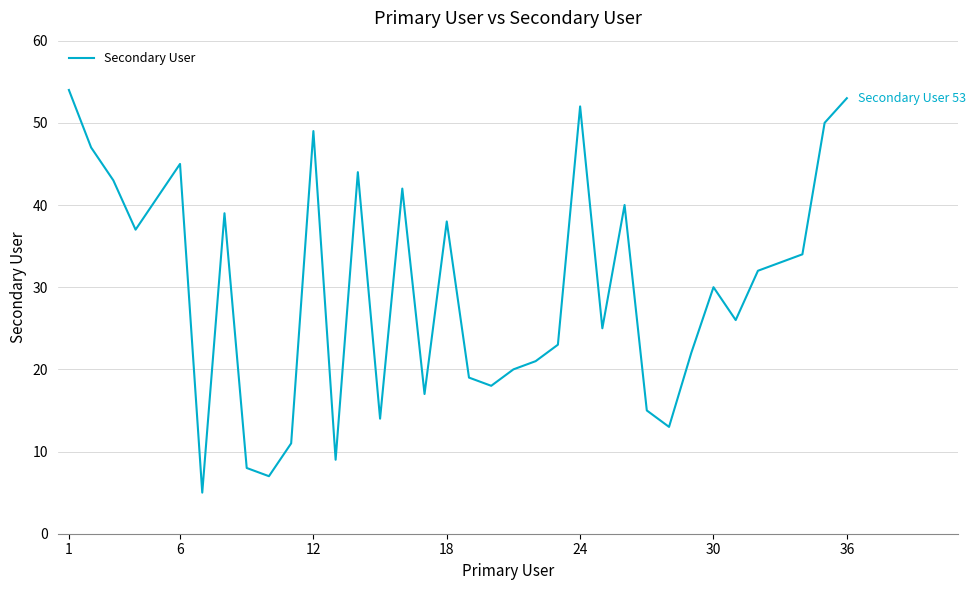

Reading right to left, extract all data points from this chart.

53	50	34	33	32	26	30	22	13	15	40	25	52	23	21	20	18	19	38	17	42	14	44	9	49	11	7	8	39	5	45	41	37	43	47	54